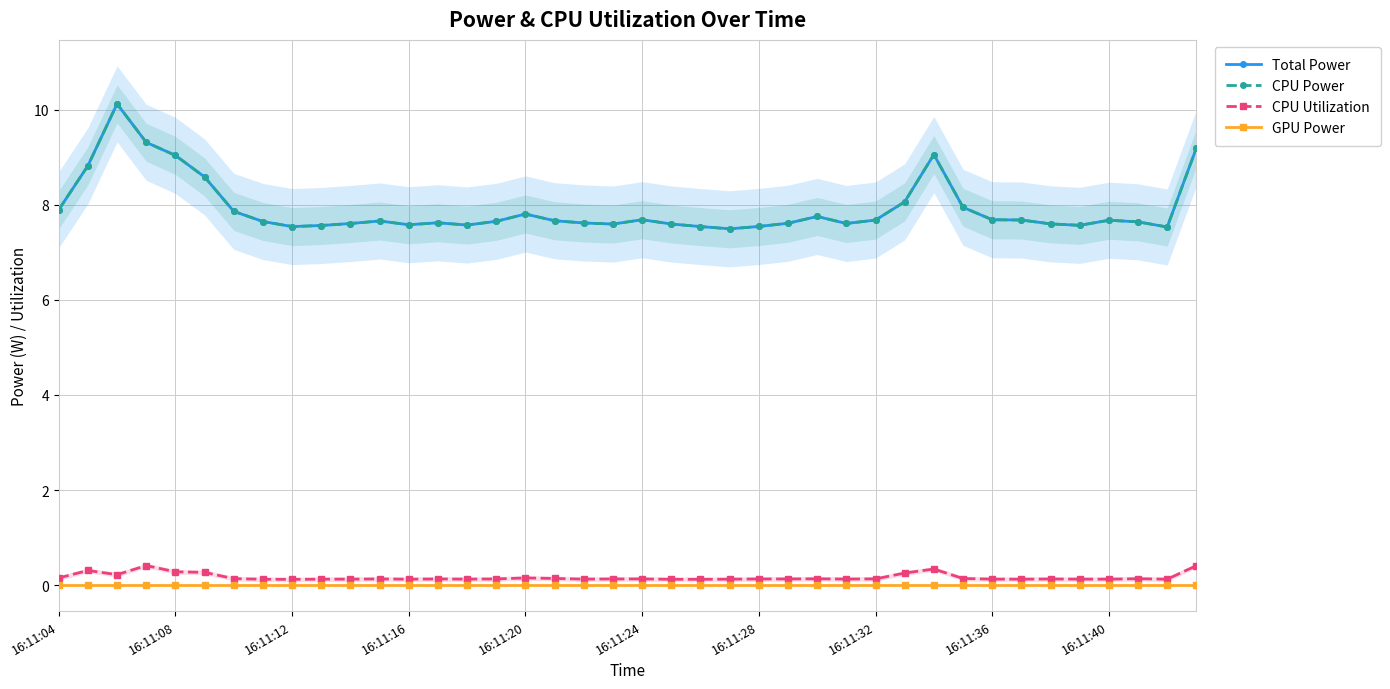

At 16:11:16, list the series in order from smallest to largest.

GPU Power, CPU Utilization, Total Power, CPU Power